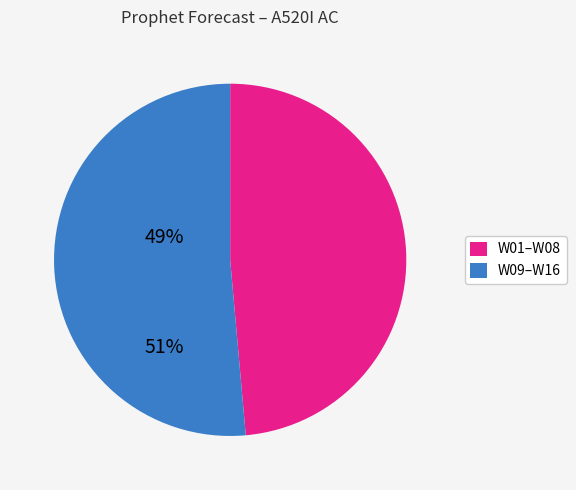

Count the number of slices in the pie.

2